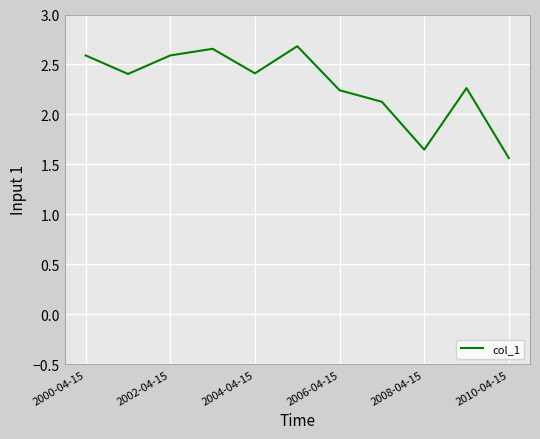

What is the difference between the maximum and minimum values?

1.1